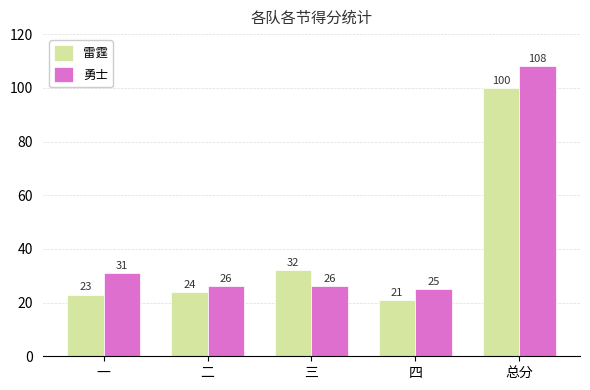

At which label does 雷霆 reach its peak?

总分